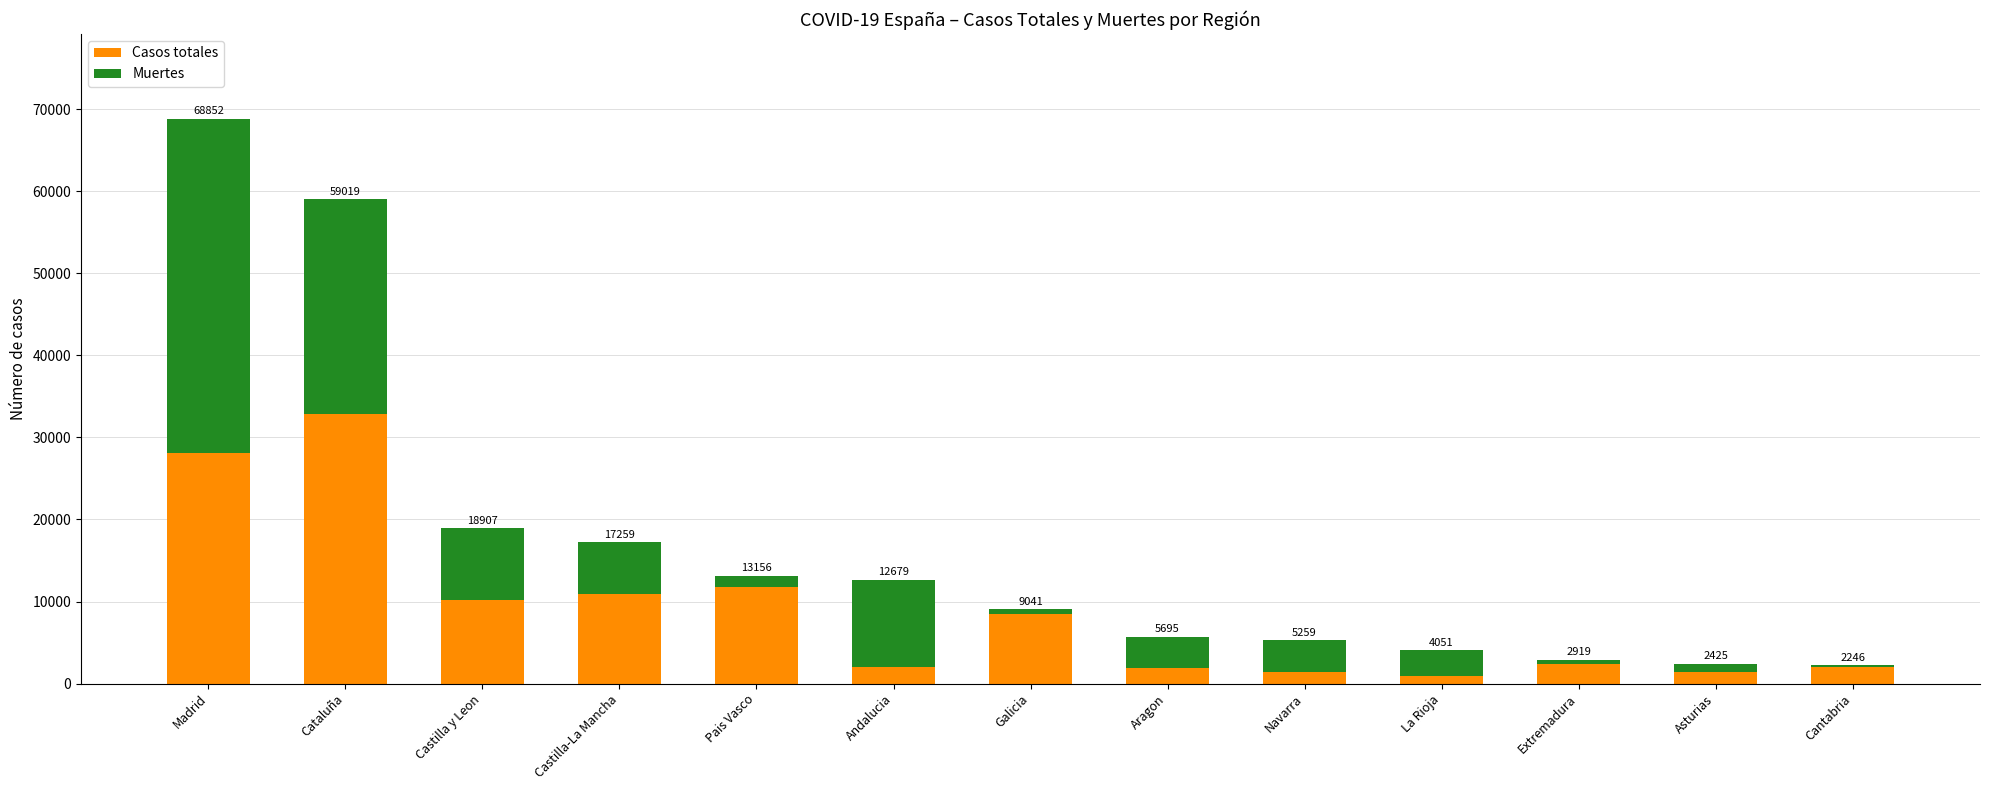

How many distinct data groups are displayed?

2